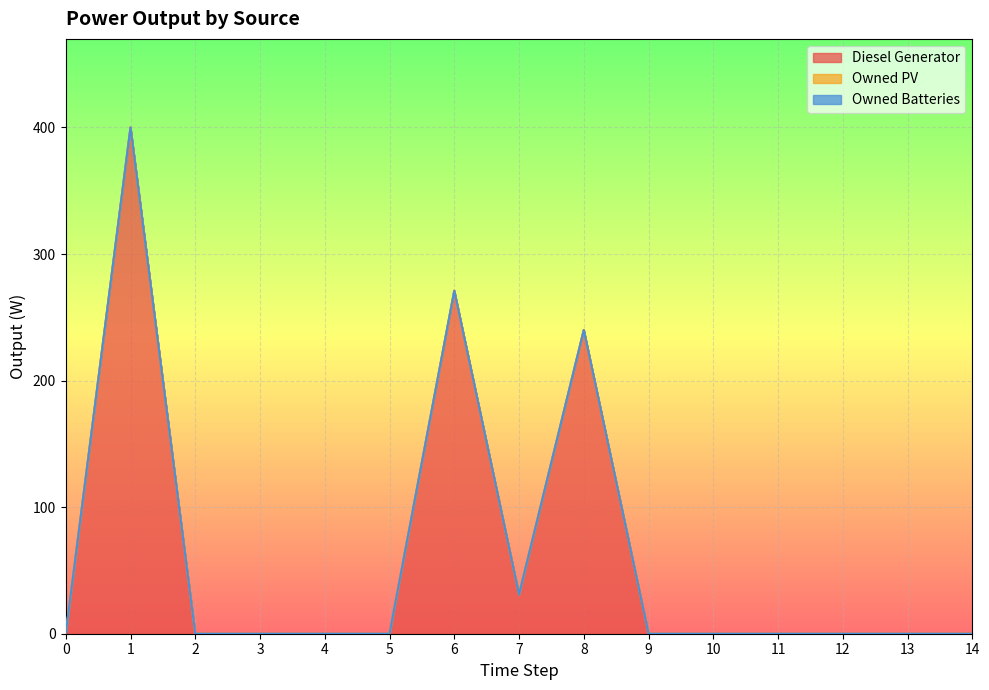

The value of Diesel Generator at 8 is 240. True or false?

True